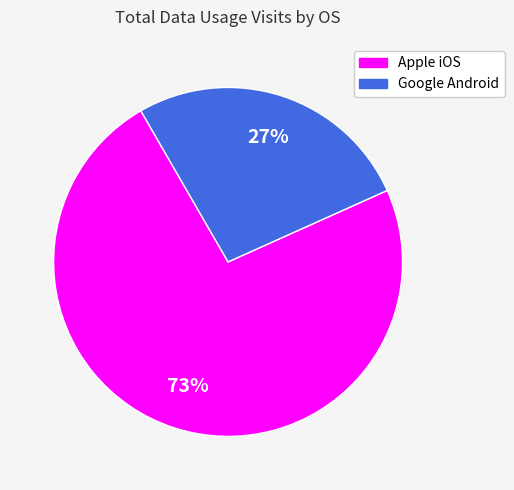

Which category accounts for the majority?

Apple iOS